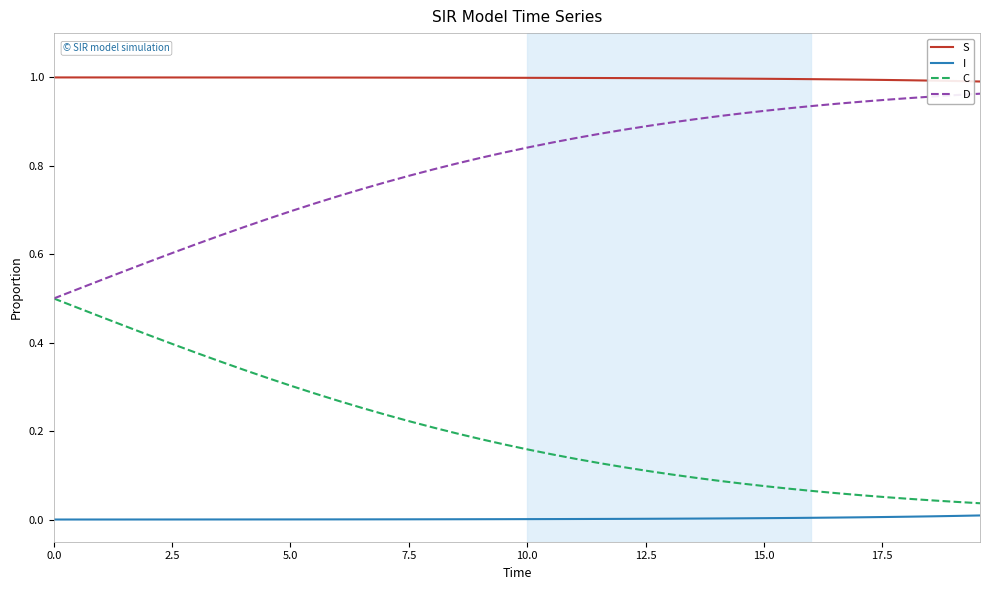

Which series has the largest total across all categories?

S